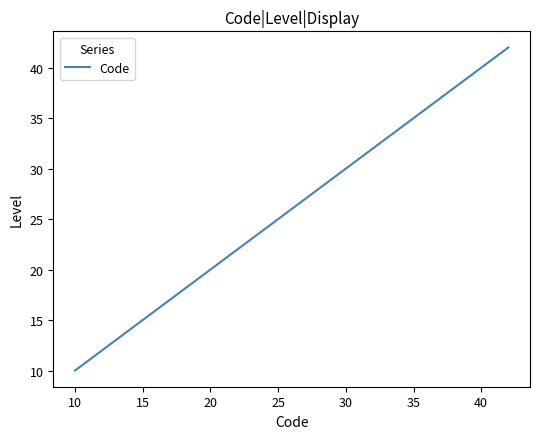

What is the average value?

26